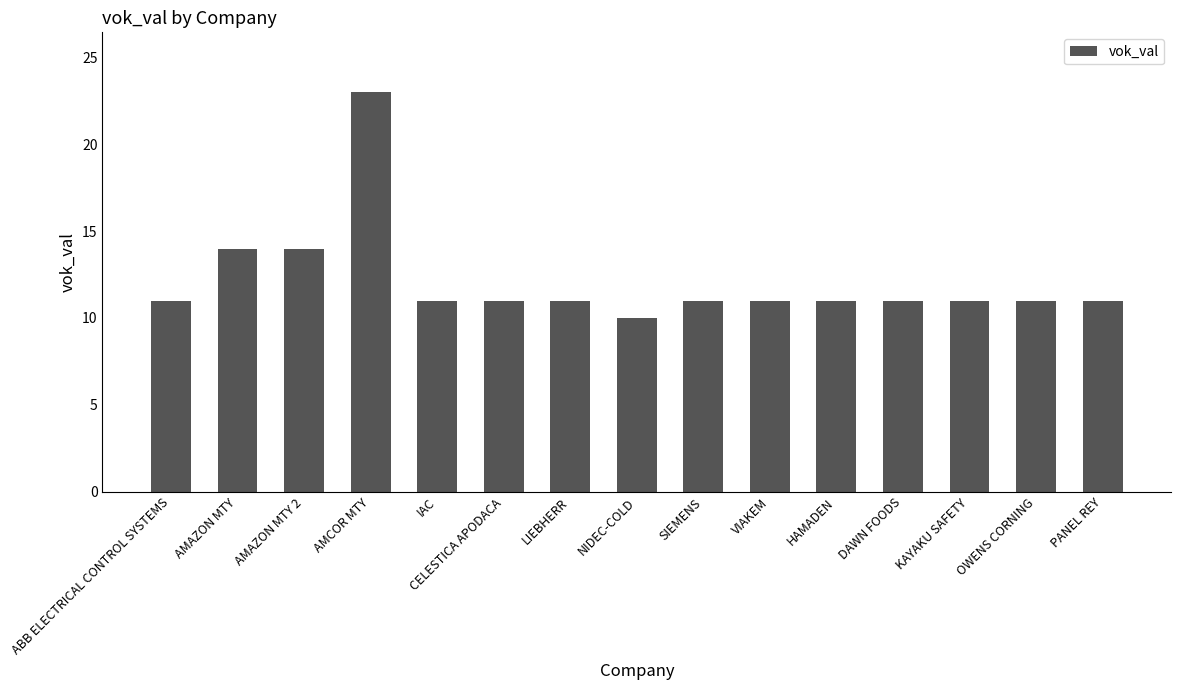

The chart shows a value of 14 at AMAZON MTY 2. True or false?

True